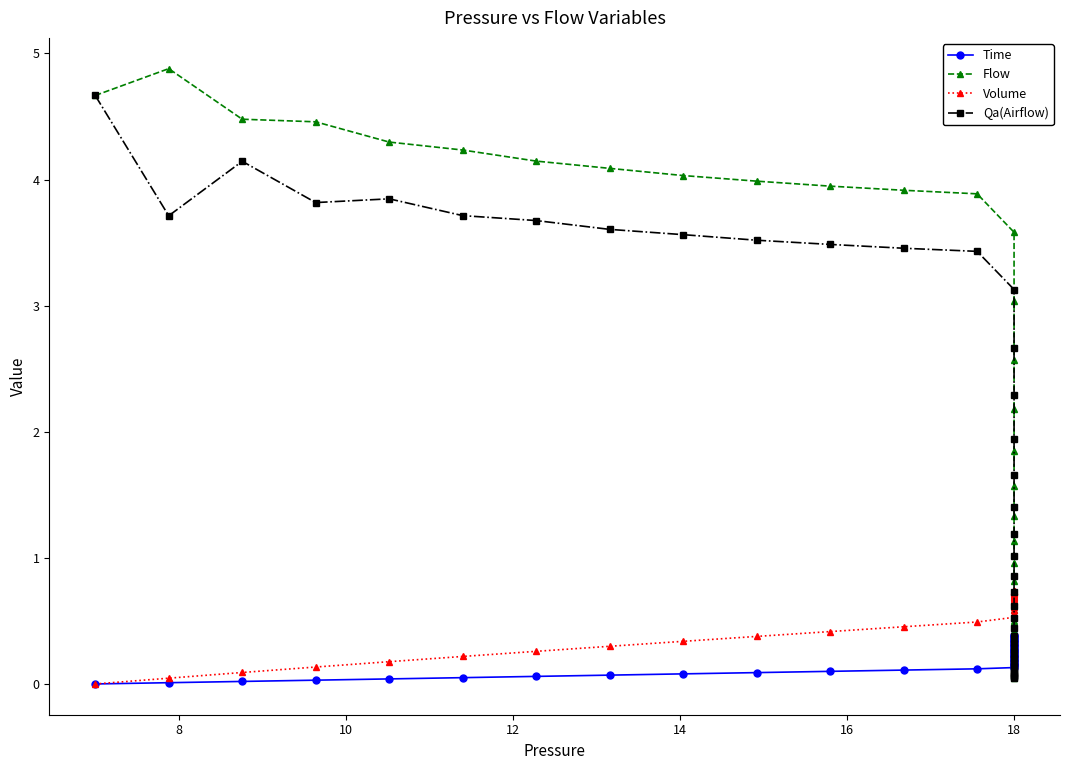

After their last crossing, which series has the higher values: Flow or Time?

Time